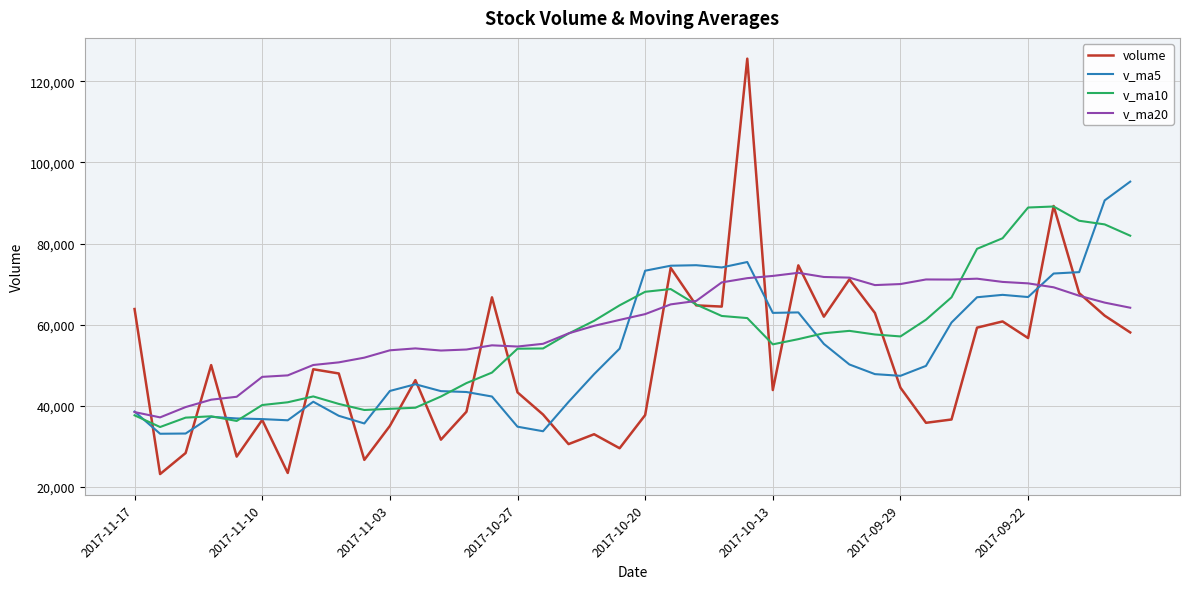

Which series has the largest range (max minus min)?

volume